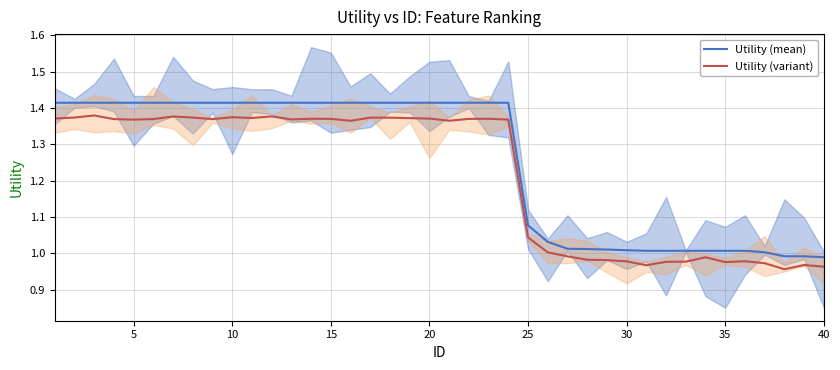

True or false: Utility (mean) and Utility (variant) intersect in this chart.

False